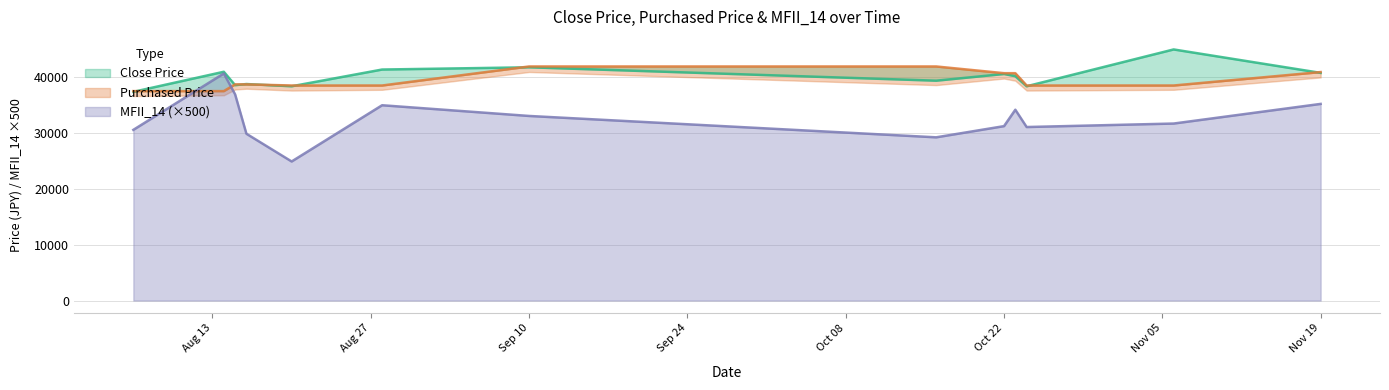

Is the value of MFII_14 at 2019-10-16 greater than the value of Close Price at 2019-08-06?

No